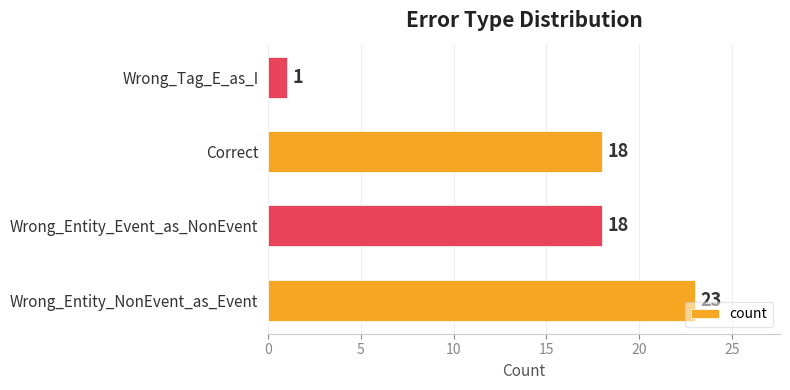

The chart shows a value of 23 at Wrong_Entity_NonEvent_as_Event. True or false?

True